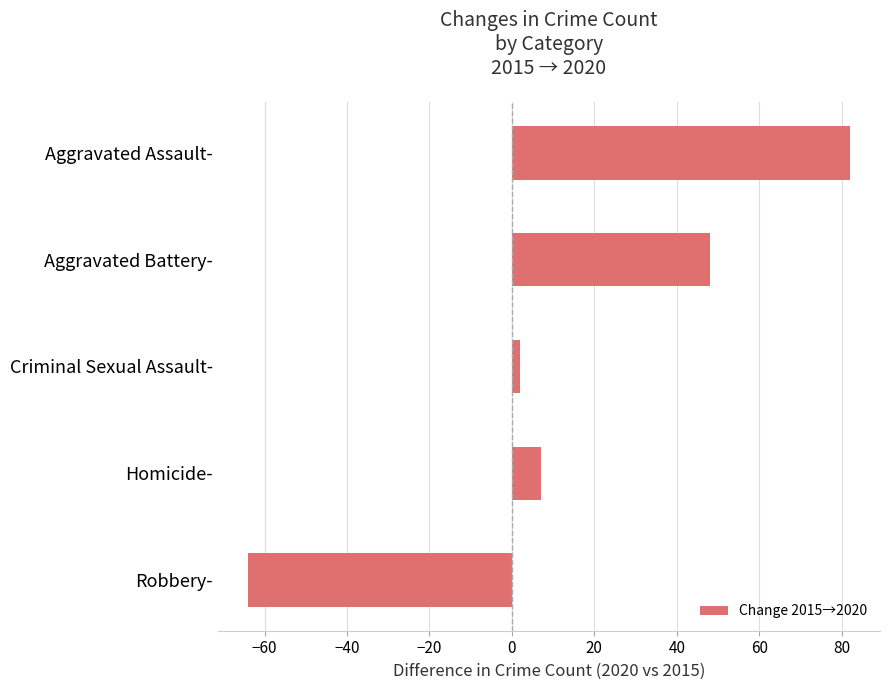

Does the chart contain stacked bars?

No